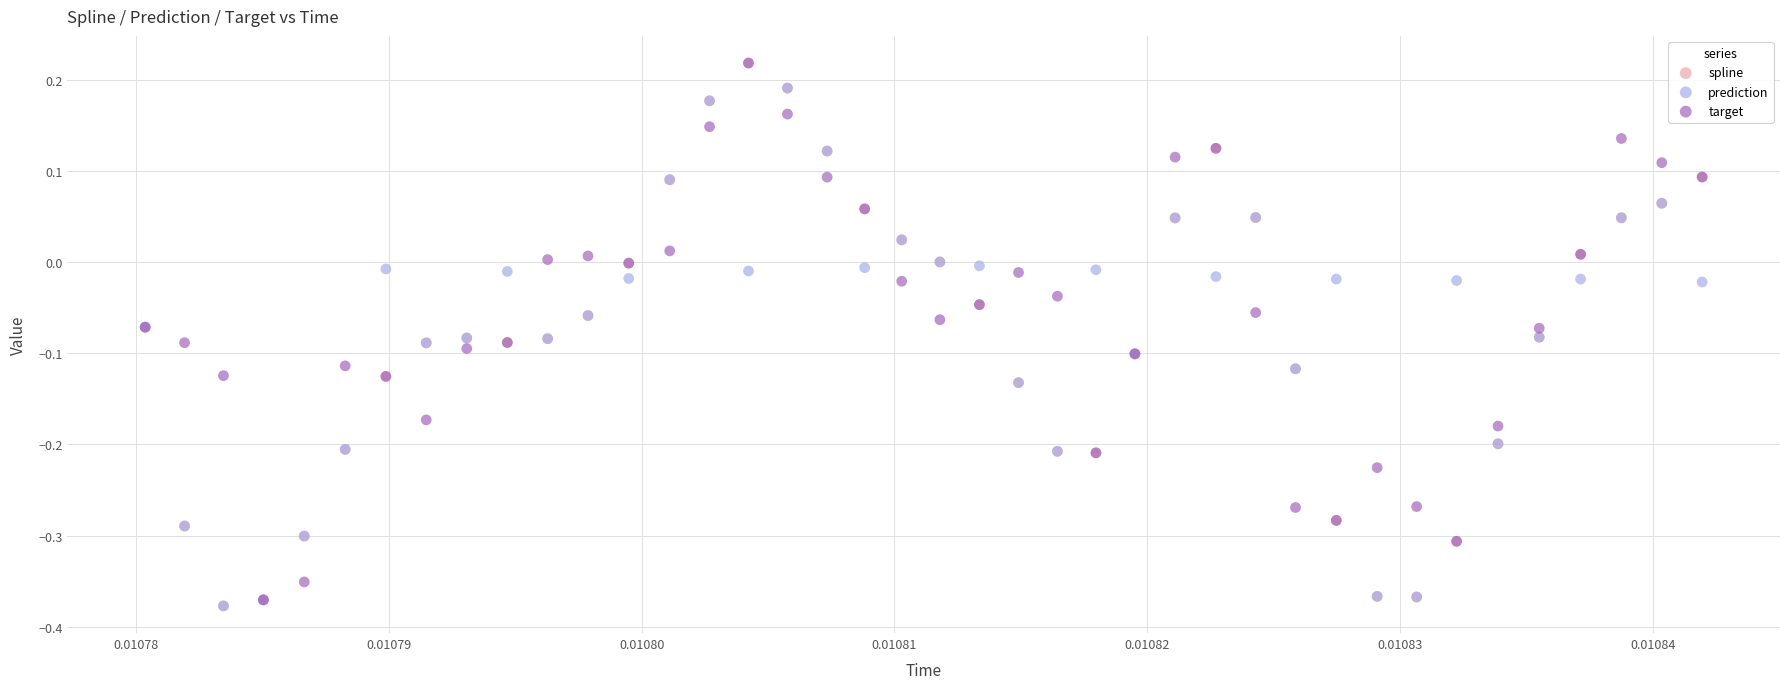

Which series has the largest Y range (max minus min)?

spline